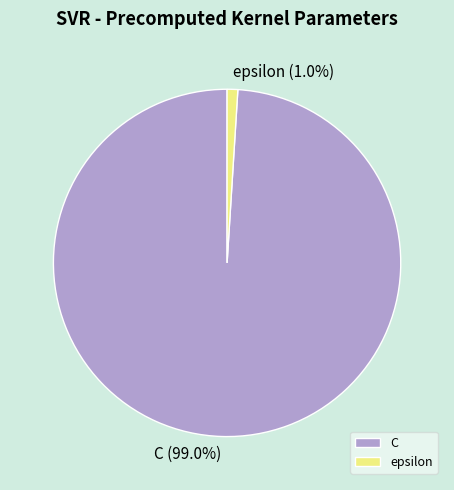

Combined, do epsilon and C account for over 50%?

Yes